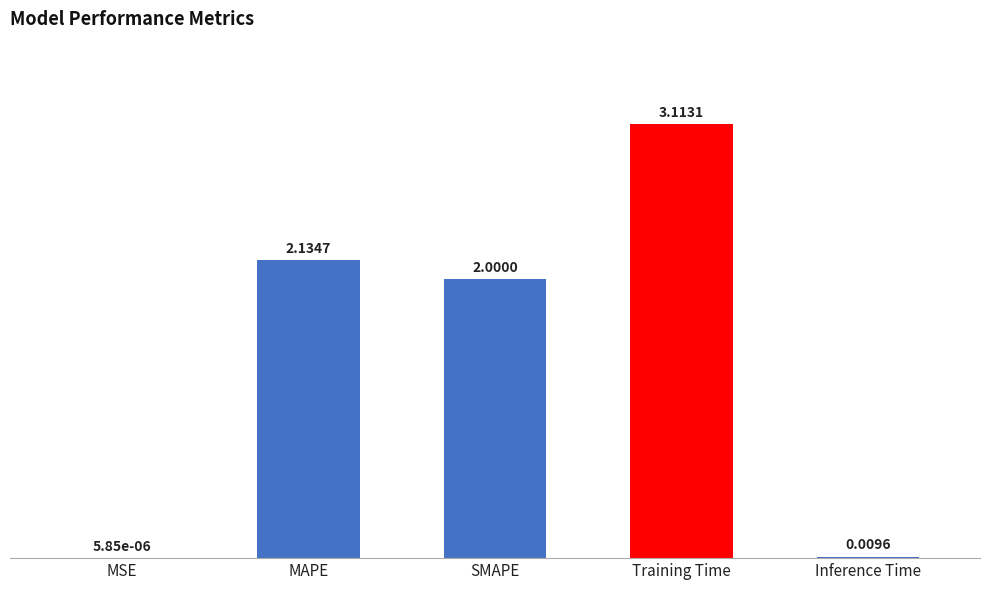

At which category does the chart reach its peak across all series?

Training Time